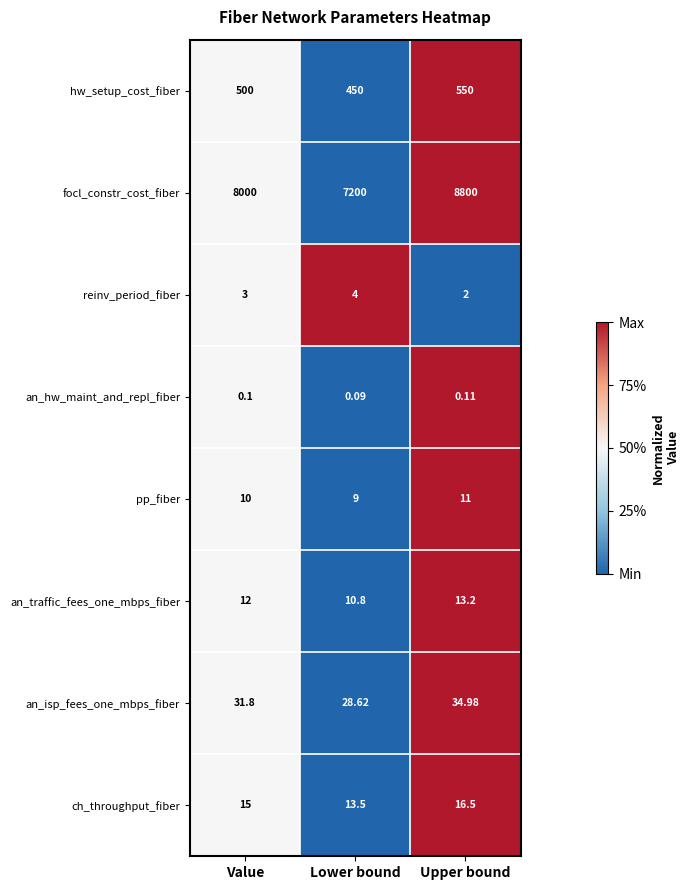

Which label corresponds to the smallest value in the chart?

Lower bound